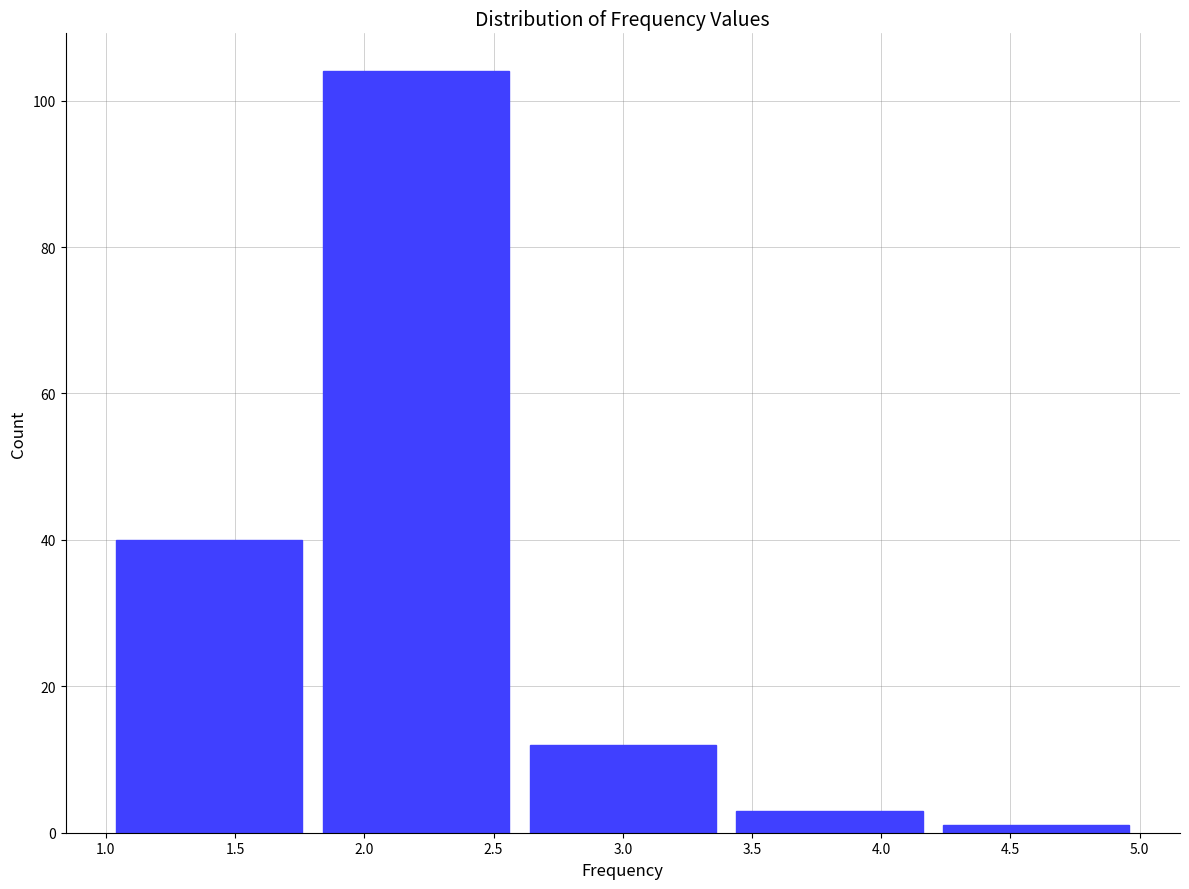

What is the height of the bar covering 1.8 to 2.6 on the x-axis? The values are not printed on the chart, so give them approximately, as read against the axis.

104